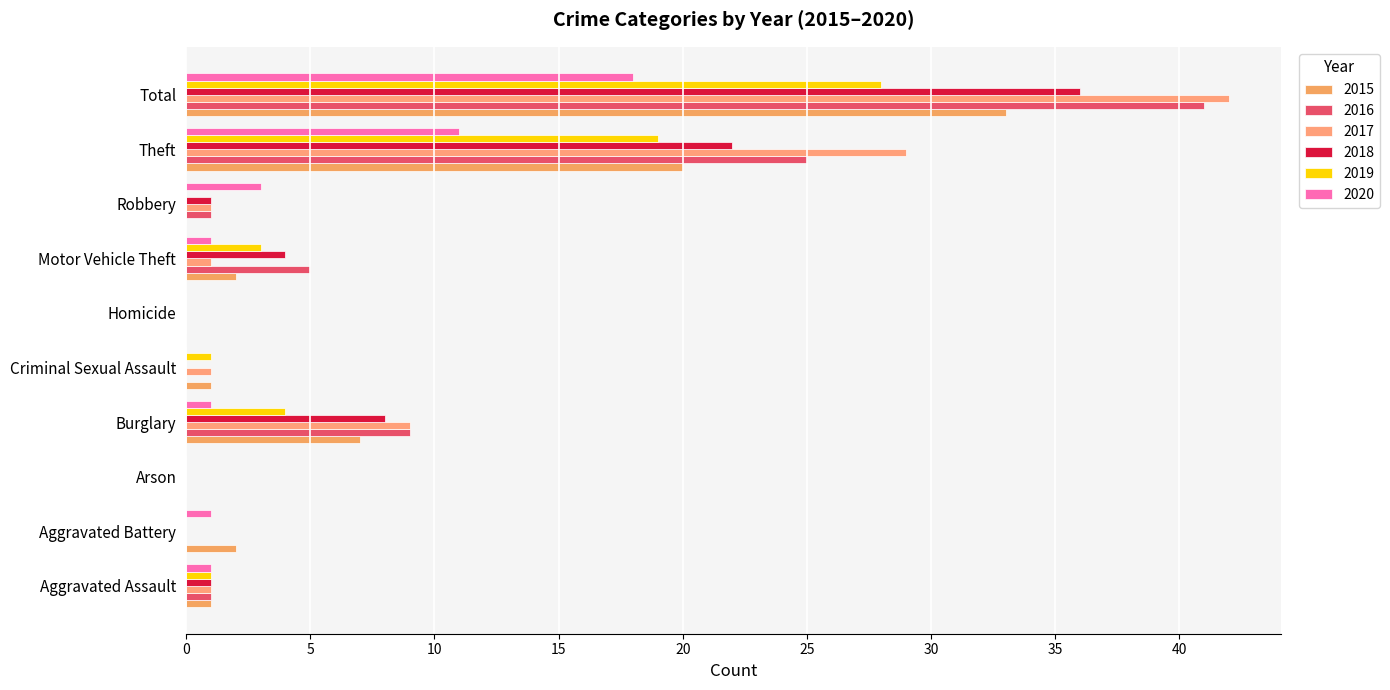

Count the number of categories in the chart.

10